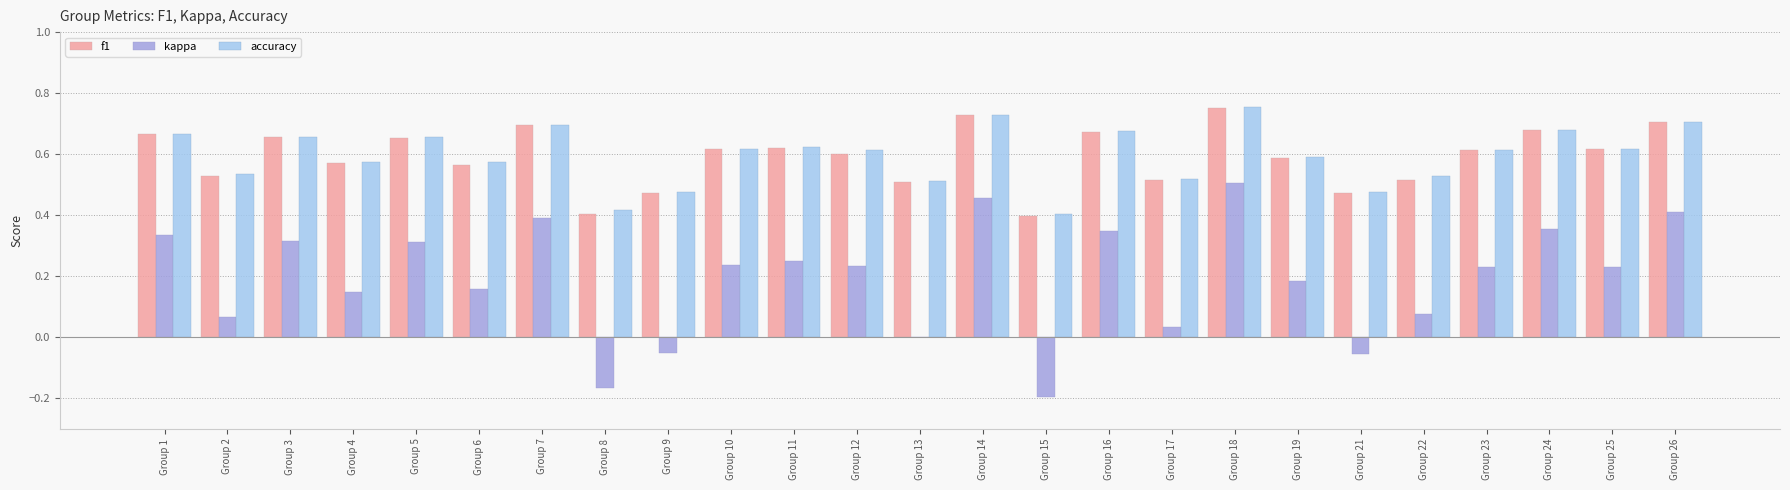

How many data points does each series have?

25